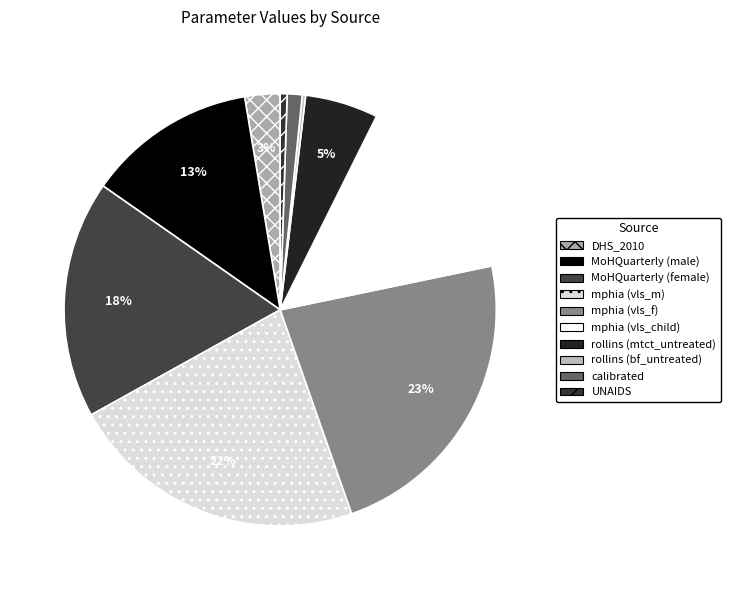

How many segments does this pie chart have?

10